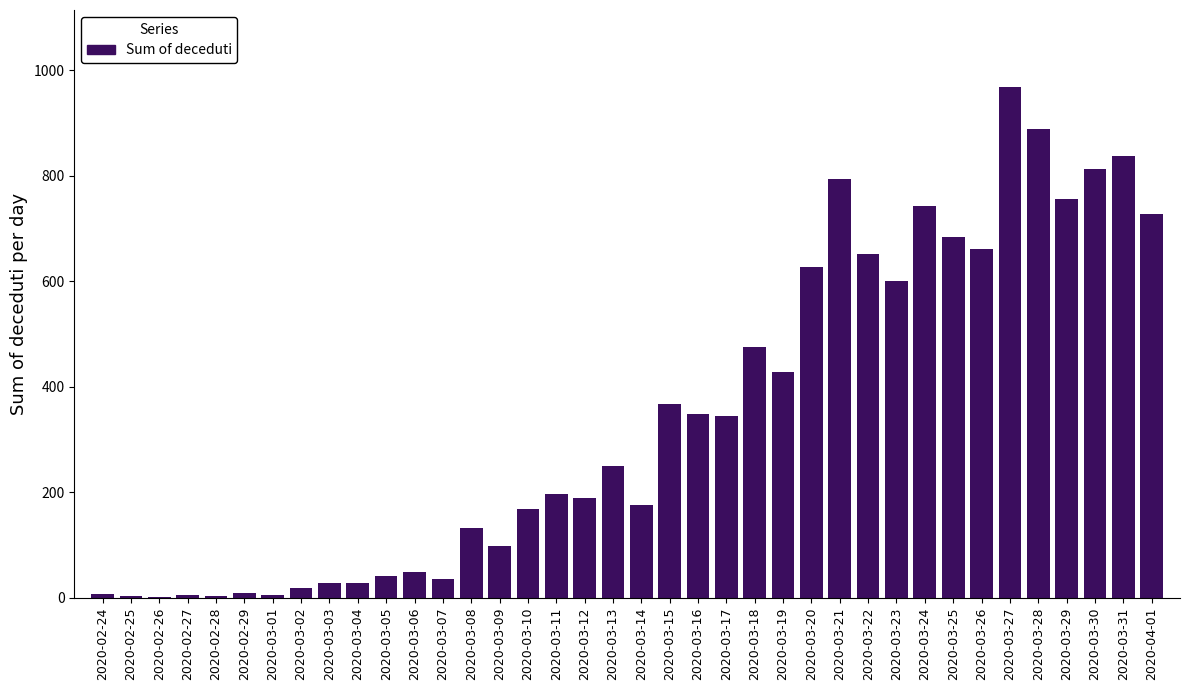

The value at 2020-04-01 is 727. True or false?

True